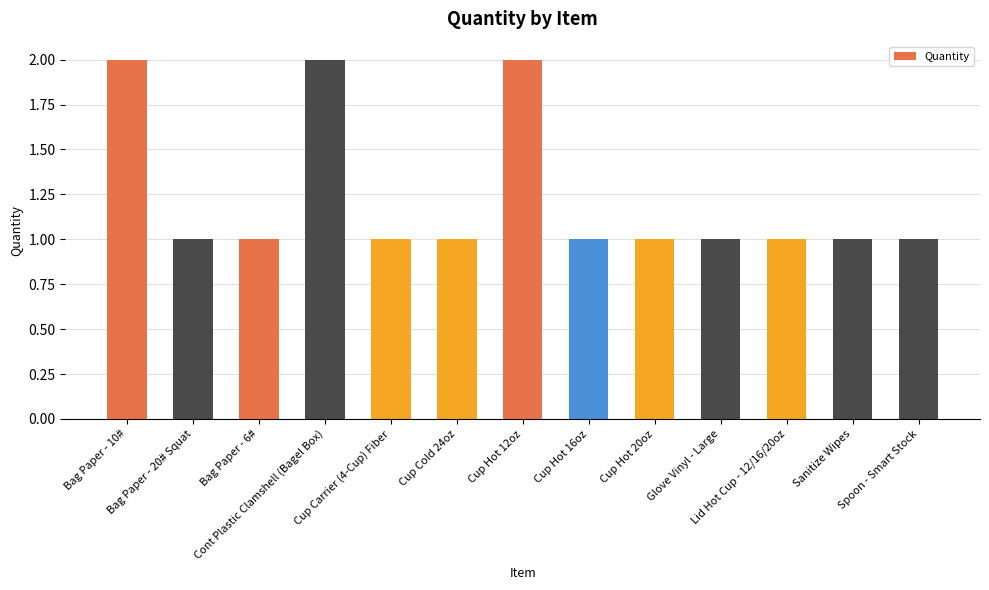

Are the bars grouped side by side (vs. stacked)?

No